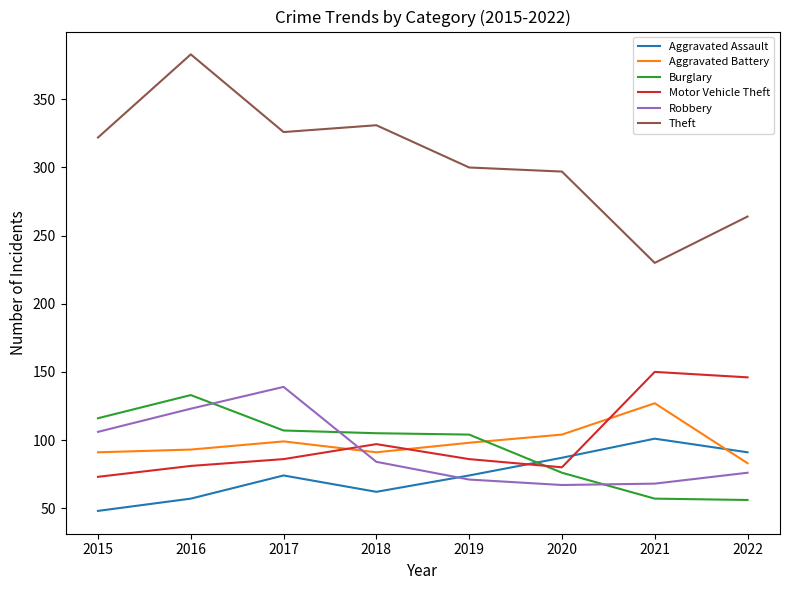

True or false: Robbery and Theft intersect in this chart.

False